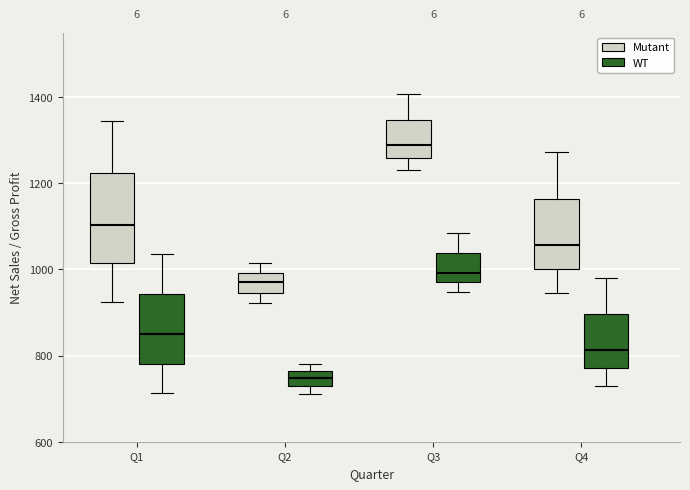

Reading left to right, transcribe this box plot: for each box, give where its median line is, the range the box spans, and where its two whiskers end, as read against the y-axis. The values are not printed on the chart, so give them approximately, as read against the axis.

Q1 (Mutant): median 1100, box 1020 to 1220, whiskers 920 to 1340
Q1 (WT): median 860, box 780 to 940, whiskers 720 to 1040
Q2 (Mutant): median 960, box 940 to 1000, whiskers 920 to 1020
Q2 (WT): median 740, box 720 to 760, whiskers 720 (below the box's lower edge) to 780
Q3 (Mutant): median 1280, box 1260 to 1340, whiskers 1220 to 1400
Q3 (WT): median 1000, box 980 to 1040, whiskers 940 to 1080
Q4 (Mutant): median 1060, box 1000 to 1160, whiskers 940 to 1280
Q4 (WT): median 820, box 780 to 900, whiskers 720 to 980